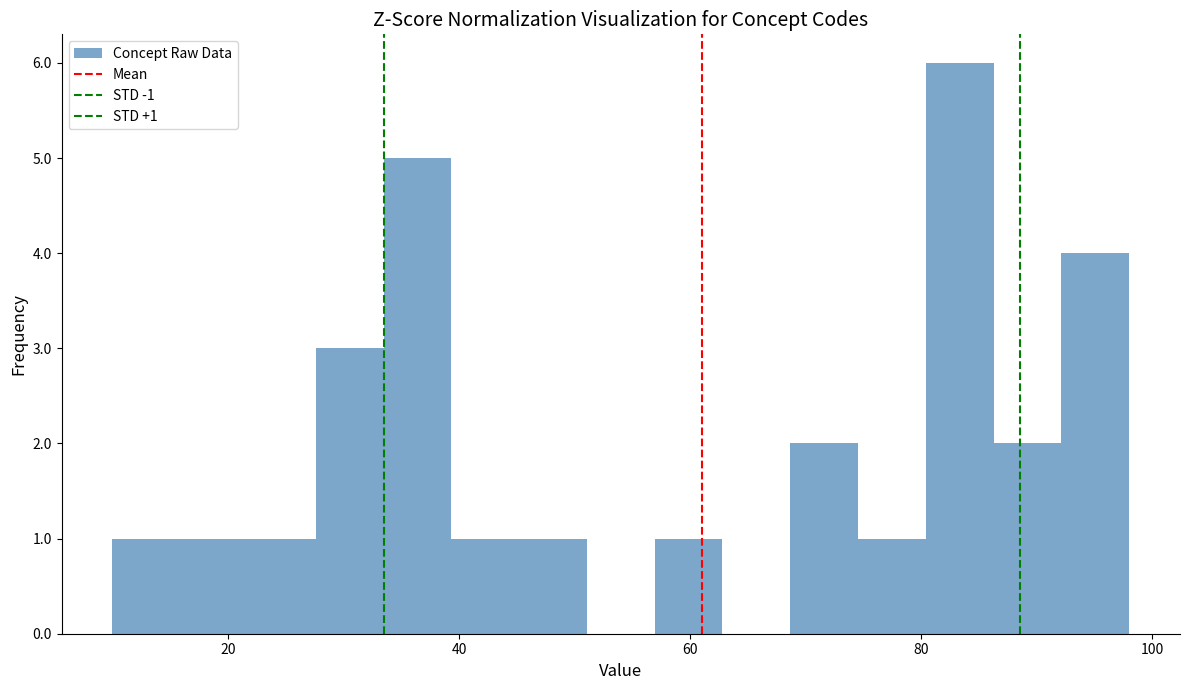

Read against the x-axis, roughly where is the centre of the tallest bar?

84